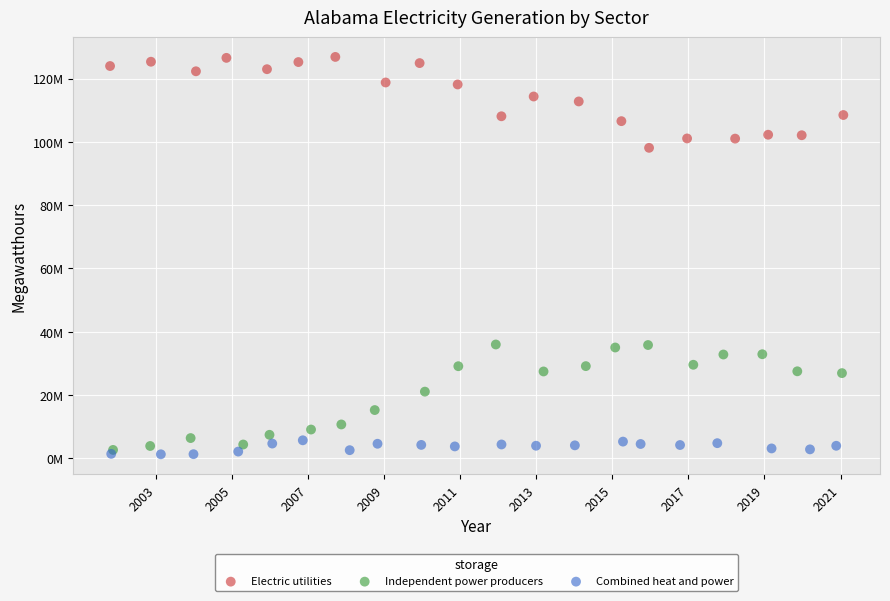

Which series has the largest Y range (max minus min)?

Independent power producers